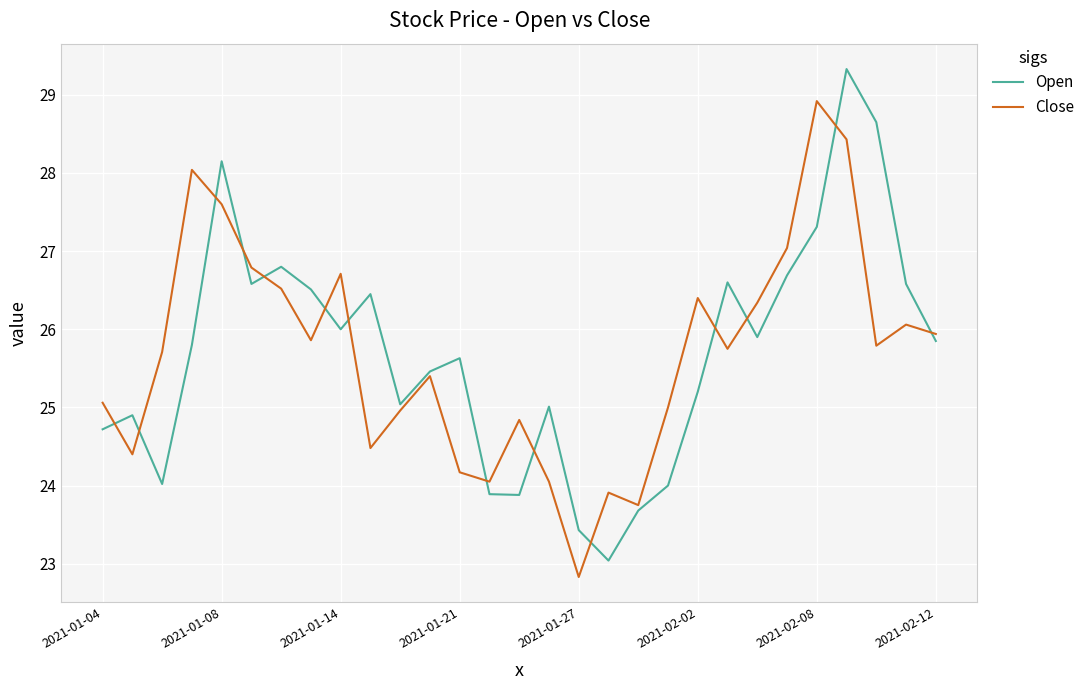

What is the highest value of the Close series?

28.9